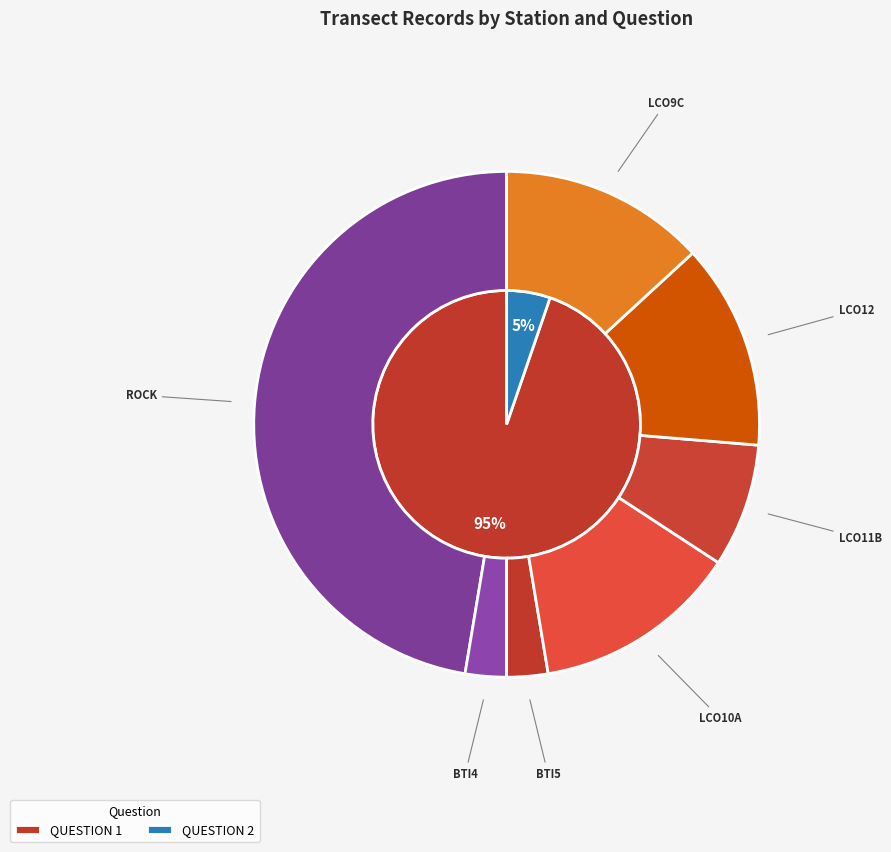

What is the ratio of the value at LCO9C to the value at ROCK?

0.3